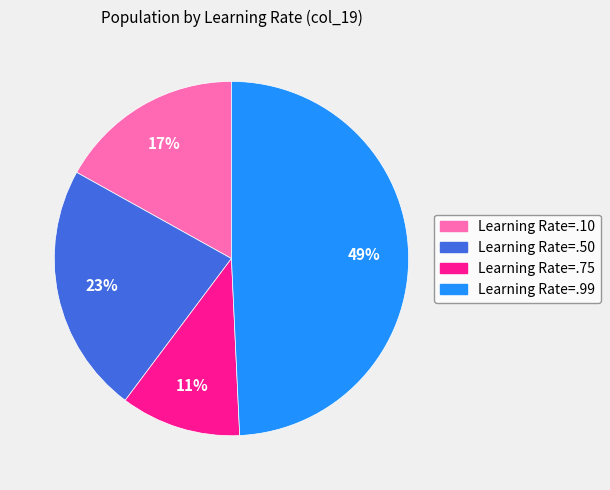

The Learning Rate=.75 slice represents 21% of the pie. True or false?

False